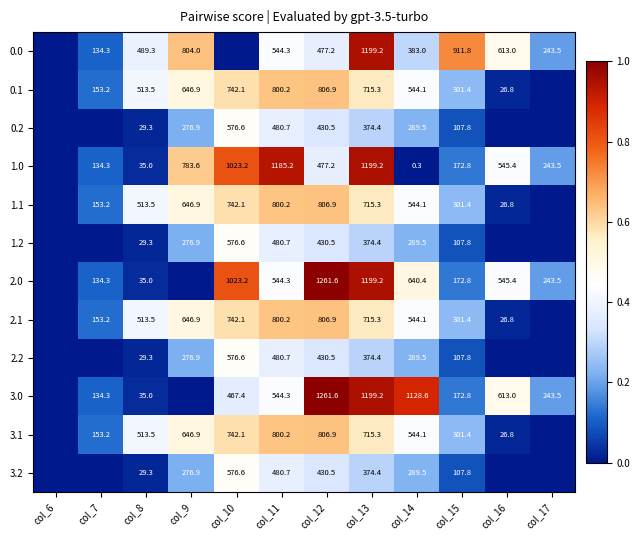

The value of 2.2 at col_8 is 46.2. True or false?

False